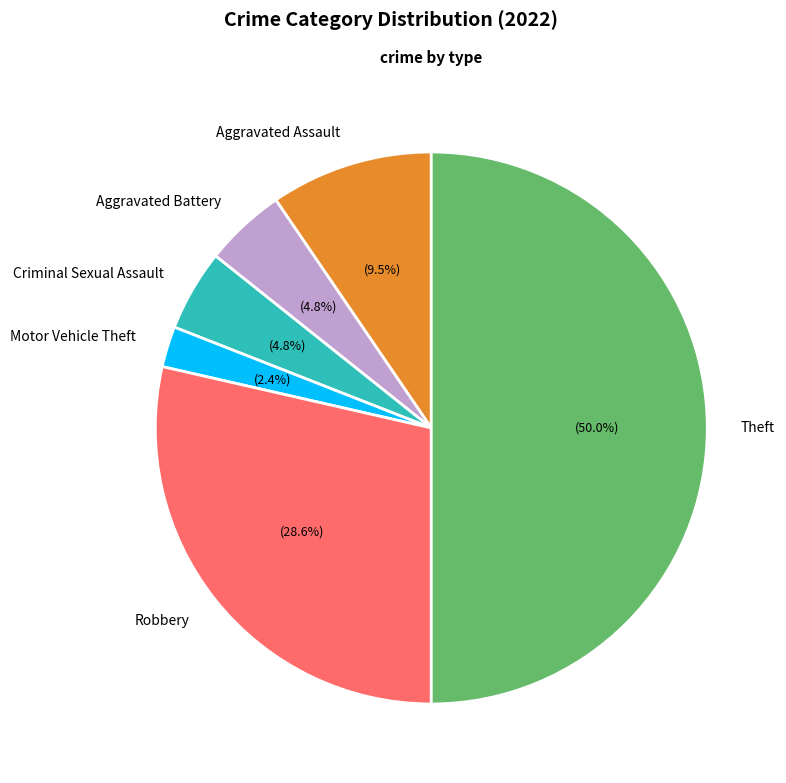

True or false: Robbery accounts for 29% of the total.

True